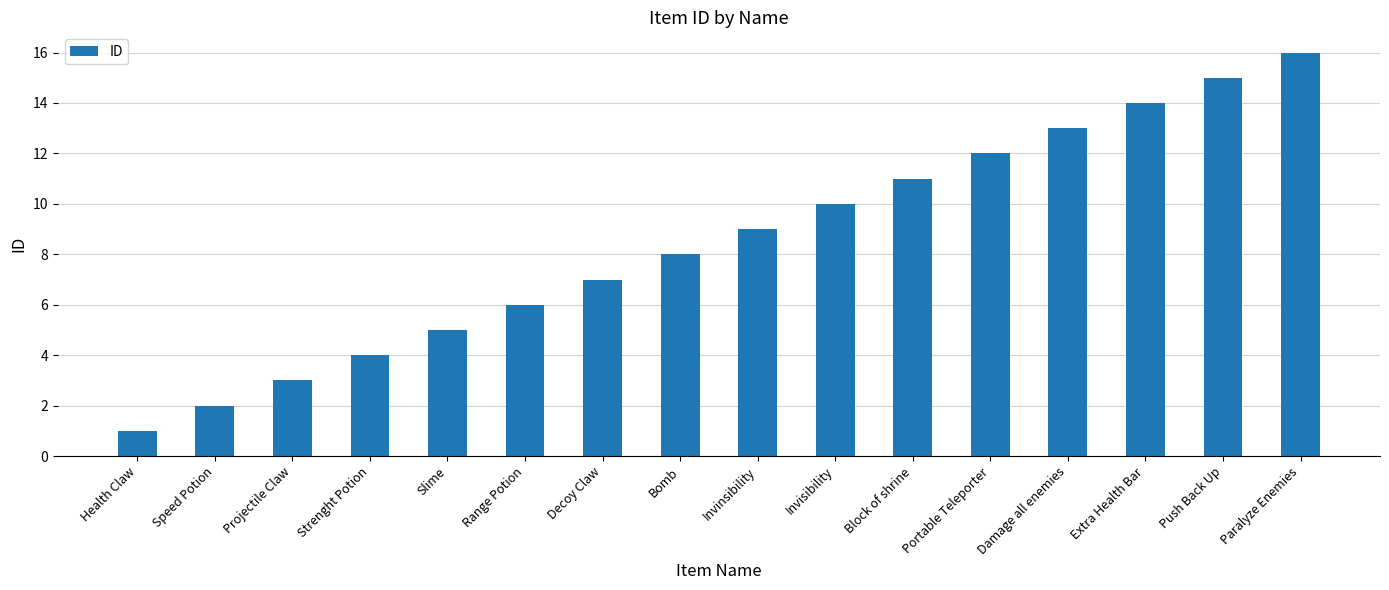

What position from the right is Projectile Claw?

14